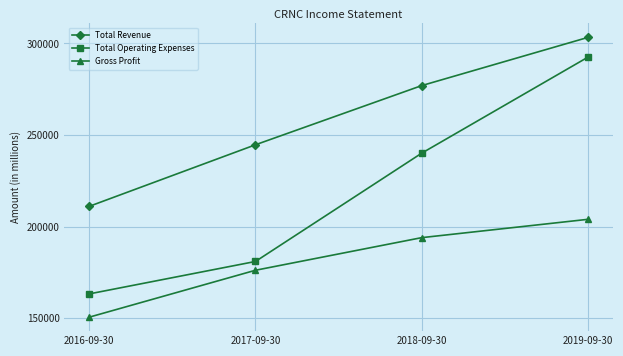

At 2017-09-30, list the series in order from largest to smallest.

Total Revenue, Total Operating Expenses, Gross Profit